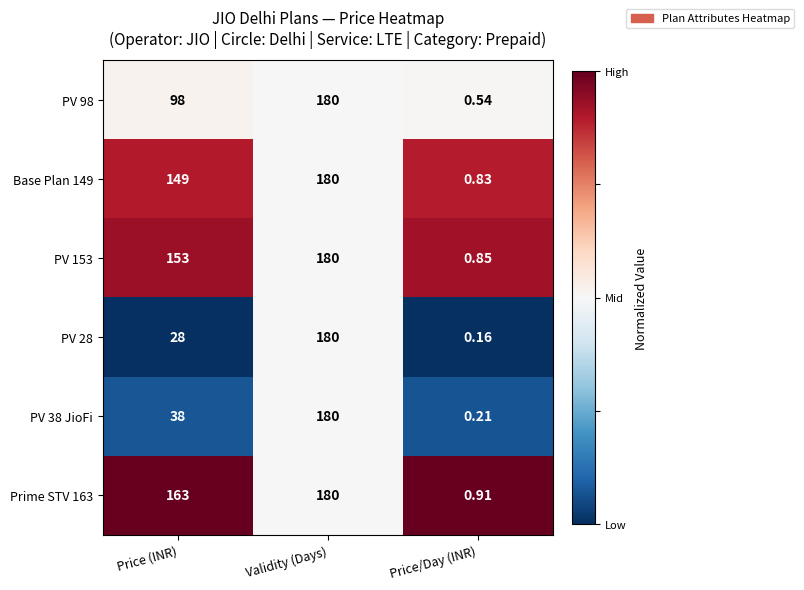

What is the difference between the highest and lowest values at Price (INR)?

135.0